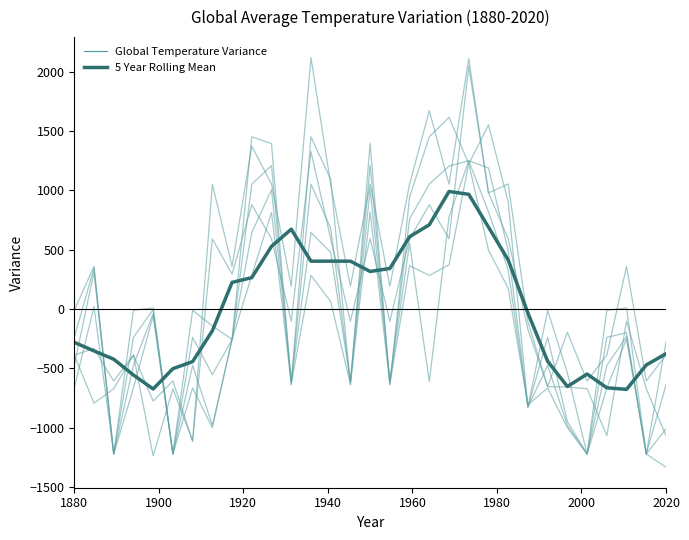

Is this an area chart (filled region under the line)?

No